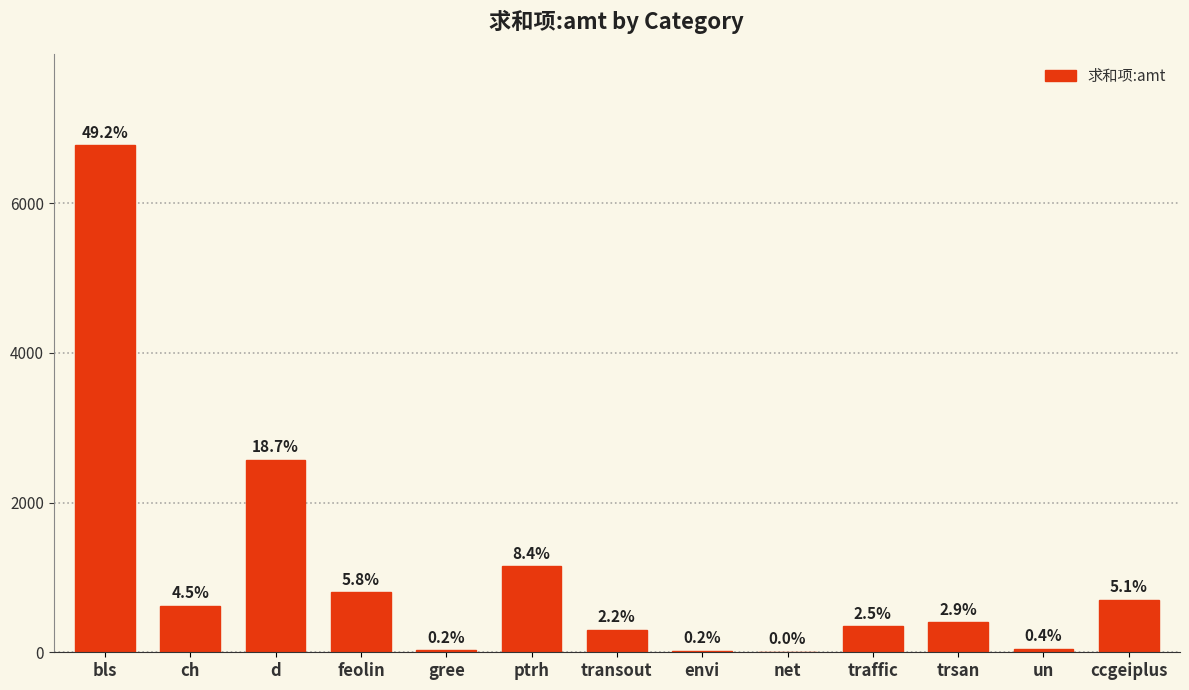

Are the bars horizontal?

No